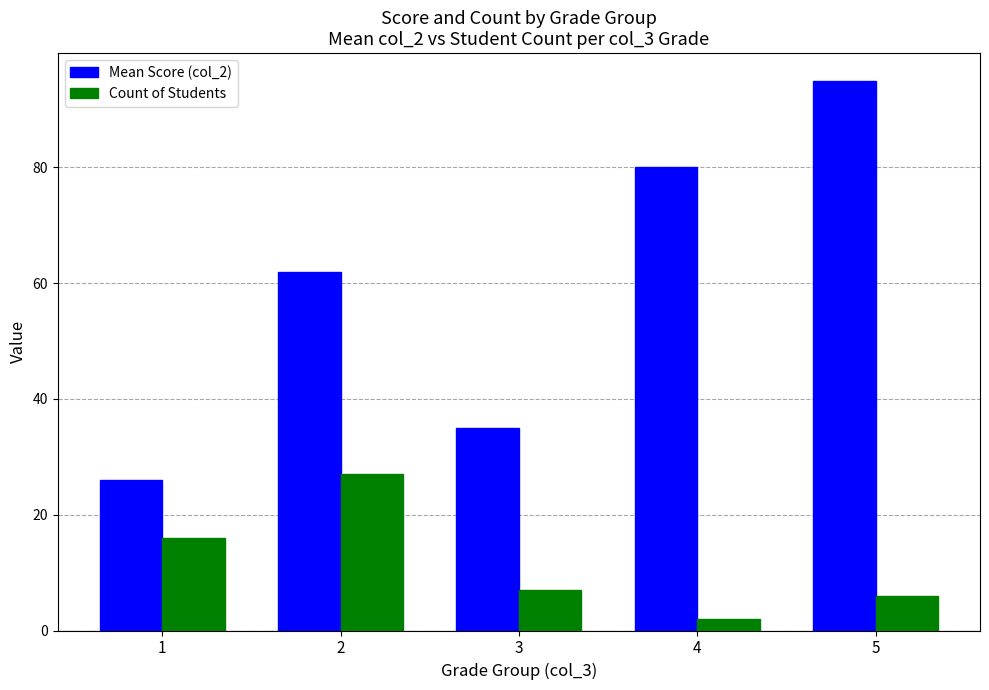

What value does the Mean Score (col_2) series have at 1?

25.9